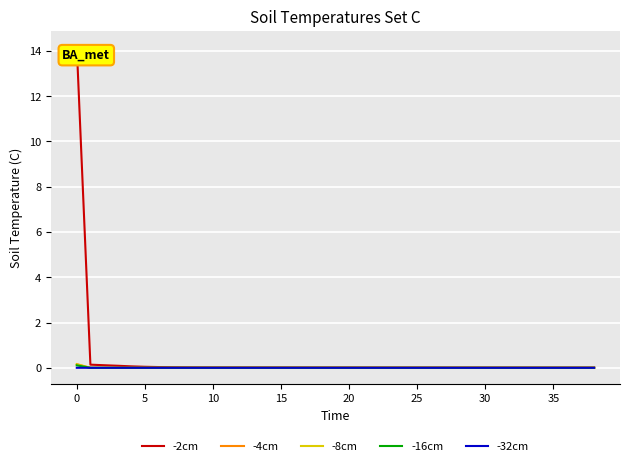

Which series has the widest spread of values?

-2cm